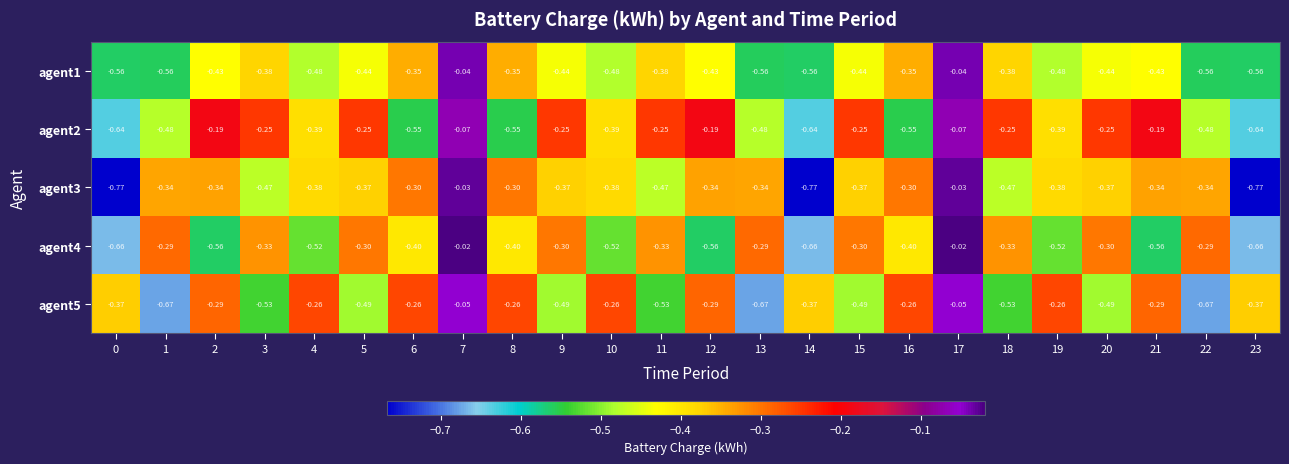

Is the value of agent3 at 15 greater than the value of agent2 at 12?

No